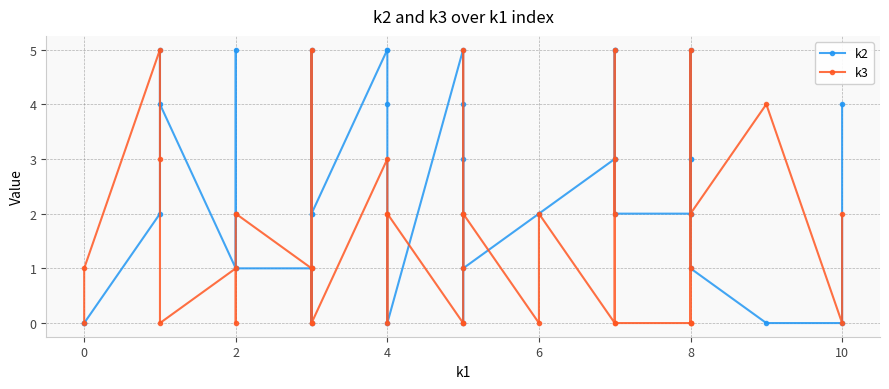

True or false: k3 has a value of 0 at 2.

False